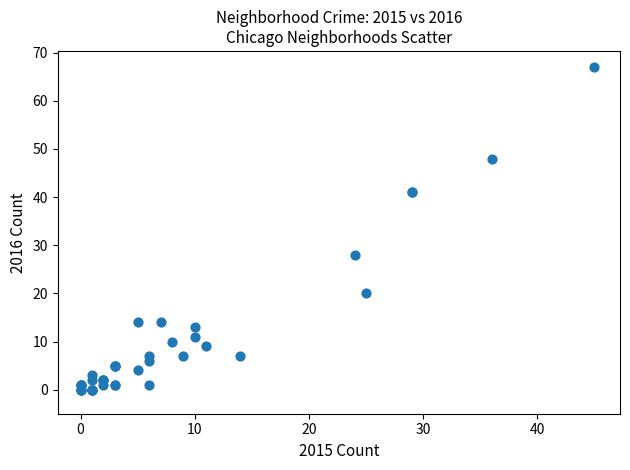

What Y value in the scatter plot is closest to 33?

28